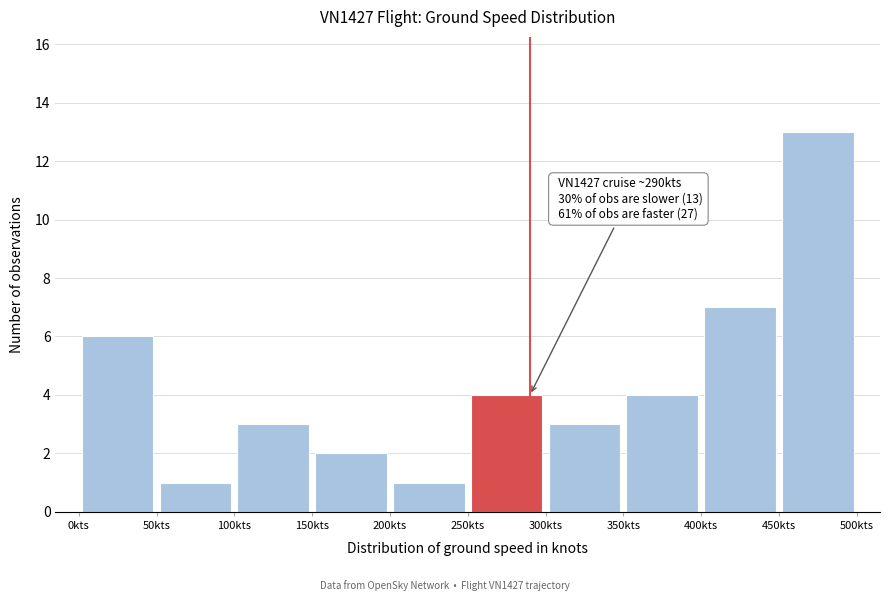

Which range on the x-axis has the tallest bar?

450 to 500